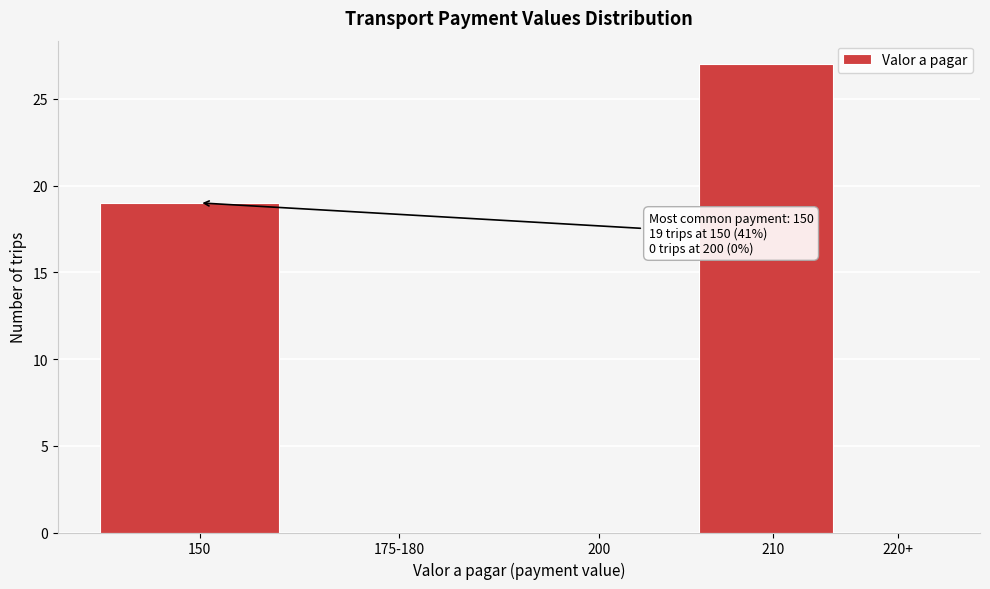

Reading left to right, extract all data points from this chart.

150=19	175-180=0	200=0	210=27	220+=0